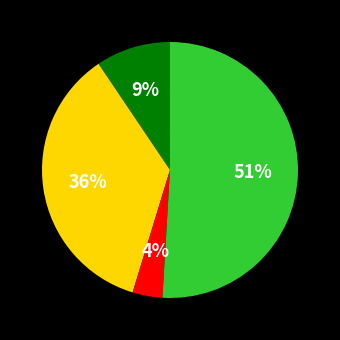

Is there a majority slice in this chart?

Yes